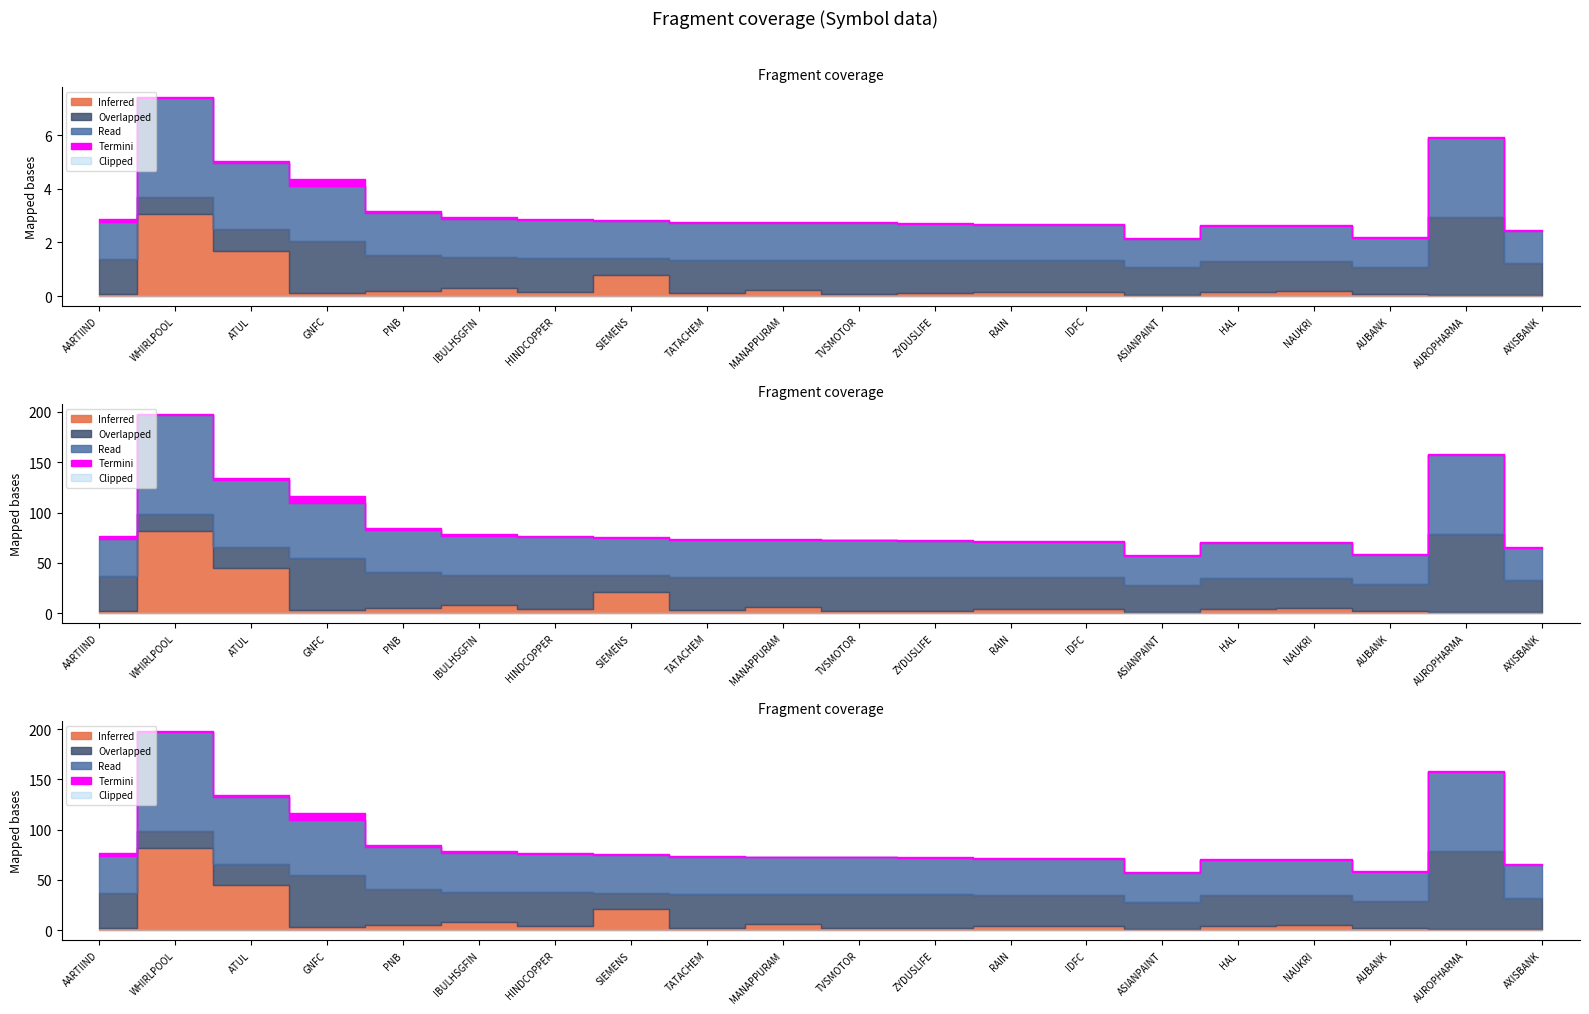

The Termini series shows 0.0 at RAIN. True or false?

False